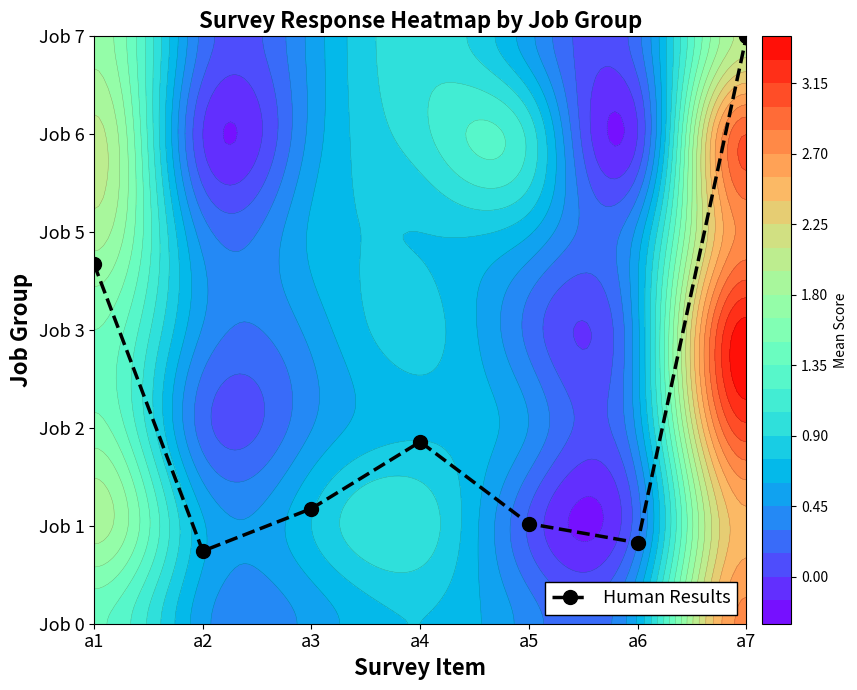

Reading left to right, list all the values displayed in this chart.

a1=3.7	a2=0.7	a3=1.2	a4=1.9	a5=1.0	a6=0.8	a7=6.0